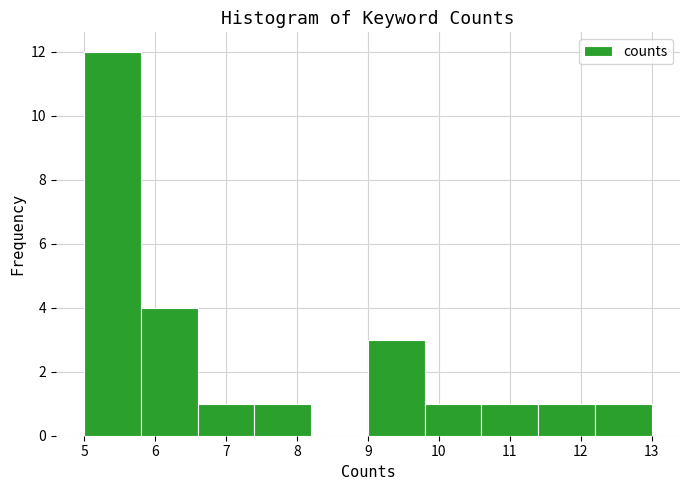

Reading left to right, transcribe this chart: for each bar, give the range it covers on the x-axis and its height. The values are not printed on the chart, so give them approximately, as read against the axis.

5.0 to 5.8: 12
5.8 to 6.6: 4
6.6 to 7.4: 1
7.4 to 8.2: 1
8.2 to 9.0: 0
9.0 to 9.8: 3
9.8 to 10.6: 1
10.6 to 11.4: 1
11.4 to 12.2: 1
12.2 to 13.0: 1